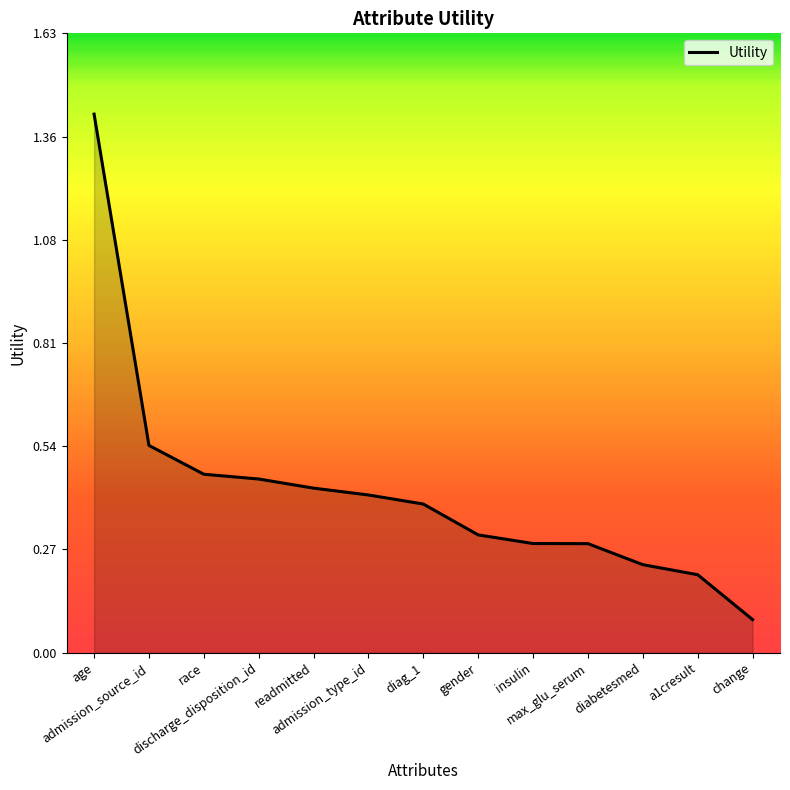

At which label is the value closest to 0?

change